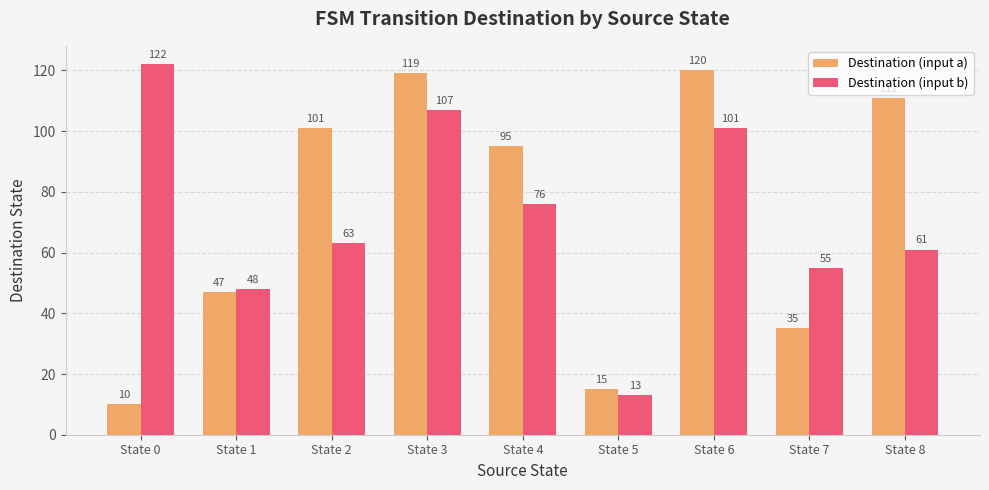

List the series in order of their peak value, highest first.

Destination (input b), Destination (input a)